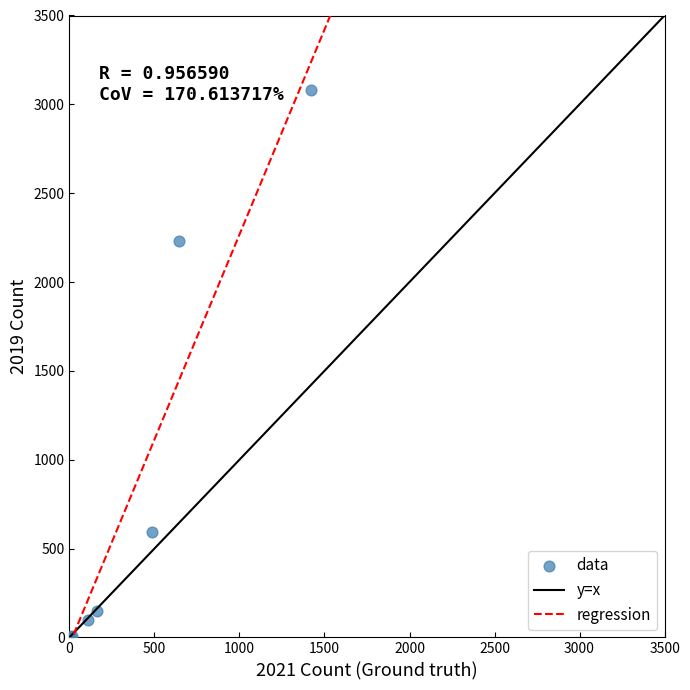

What Y value in the scatter plot is closest to 1540?

2230